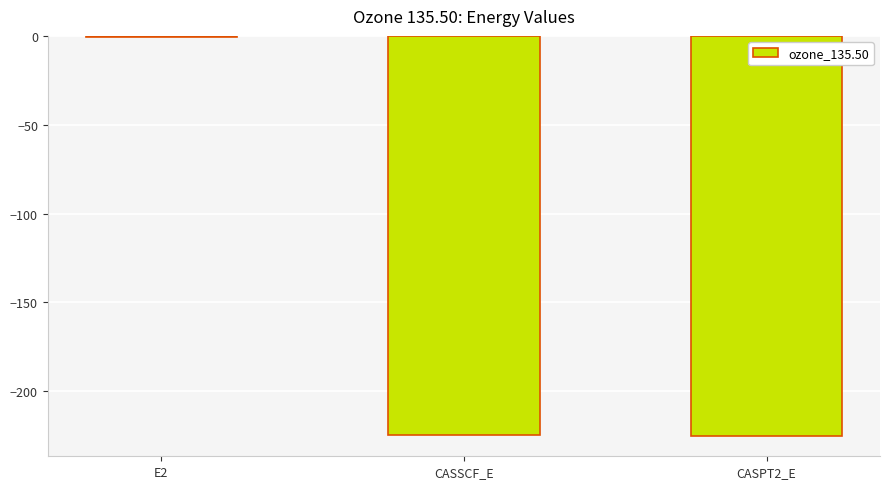

What is the difference between the values at E2 and CASPT2_E?

224.6